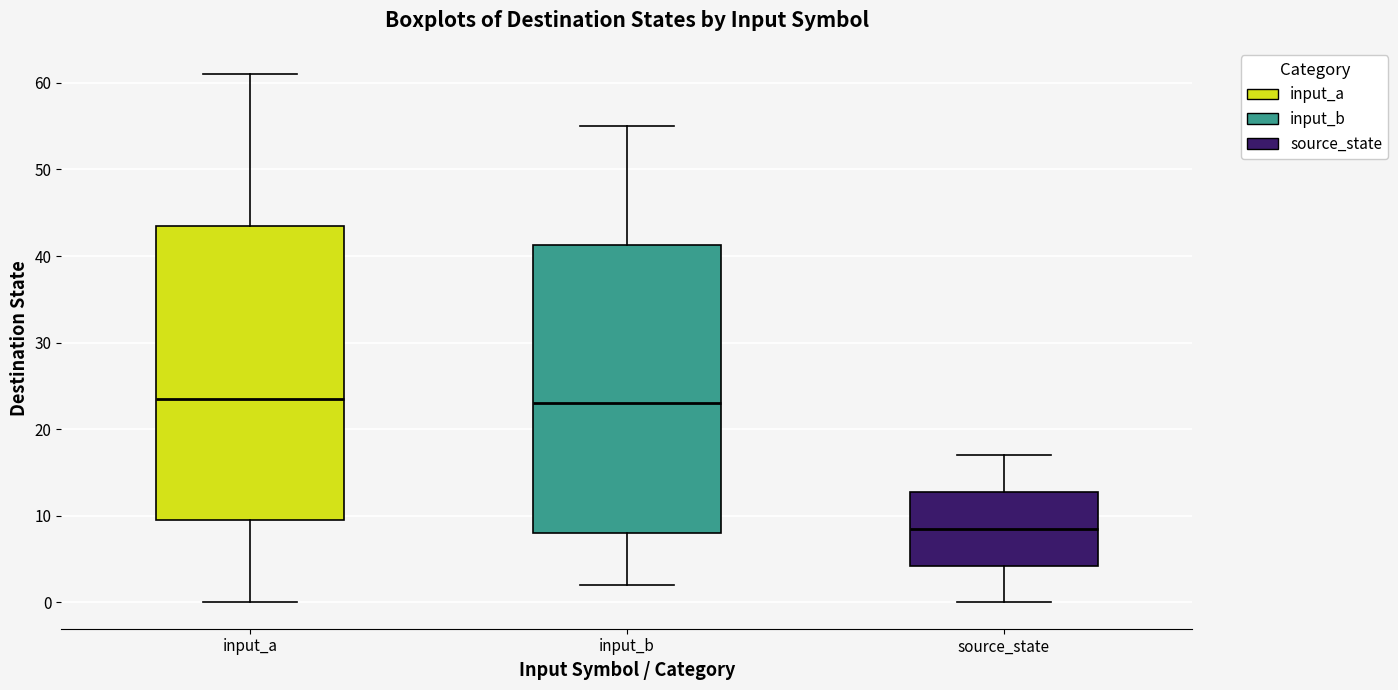

Where does the upper whisker of the box for input_b end on the y-axis? The values are not printed on the chart, so give them approximately, as read against the axis.

55